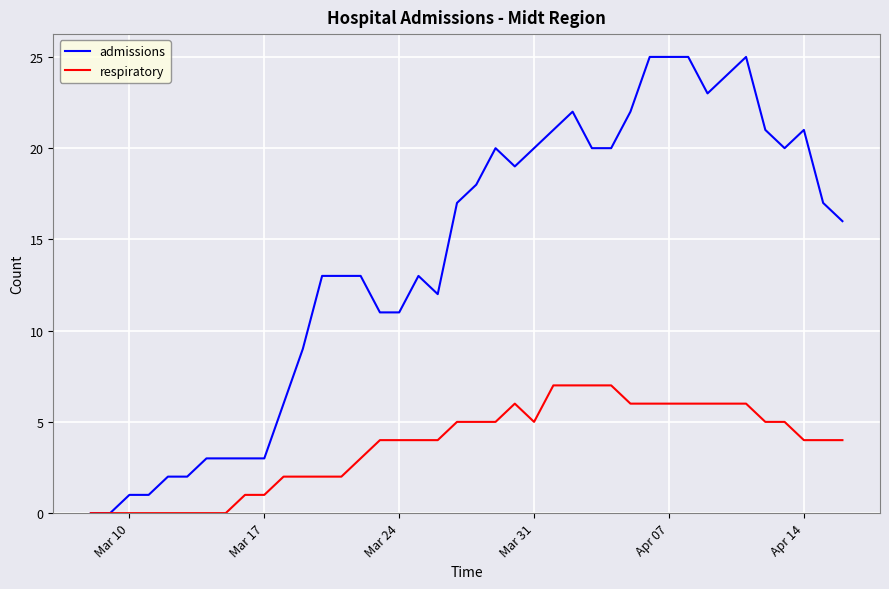

How many categories are shown in the chart?

40